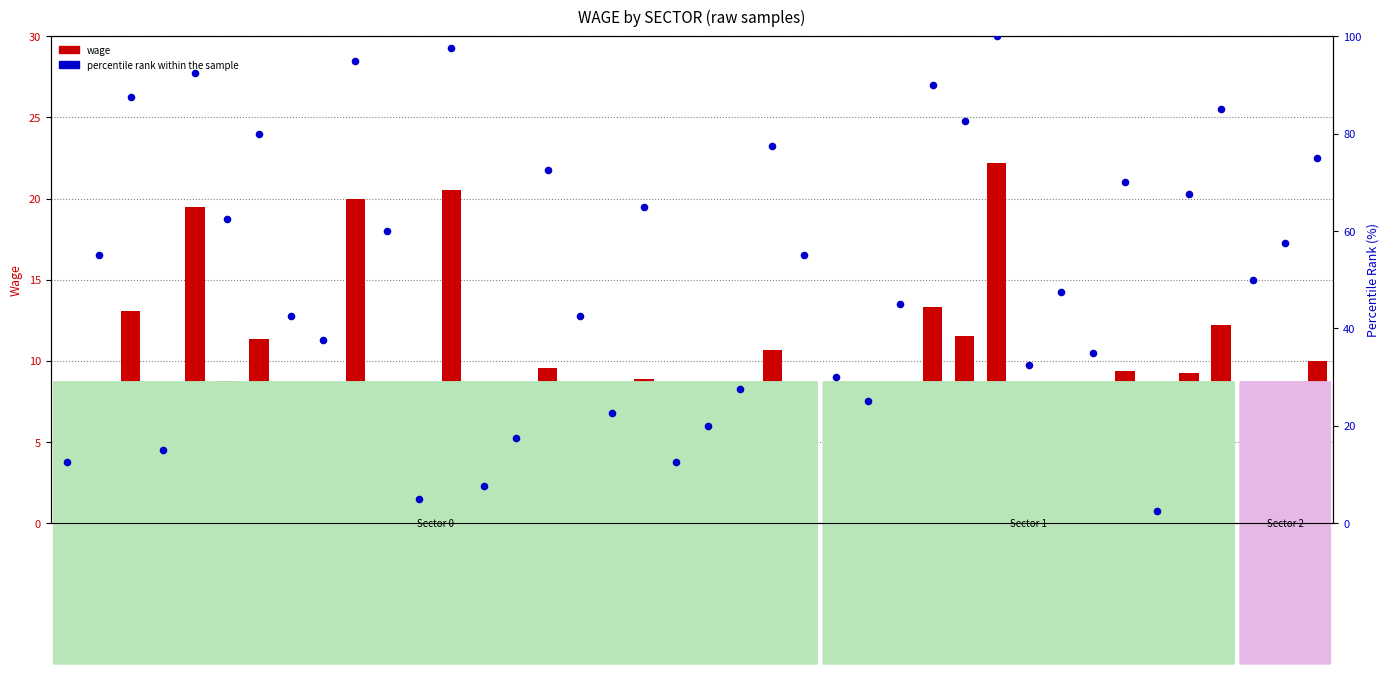

What is the total value across all series at S1_8?

54.5